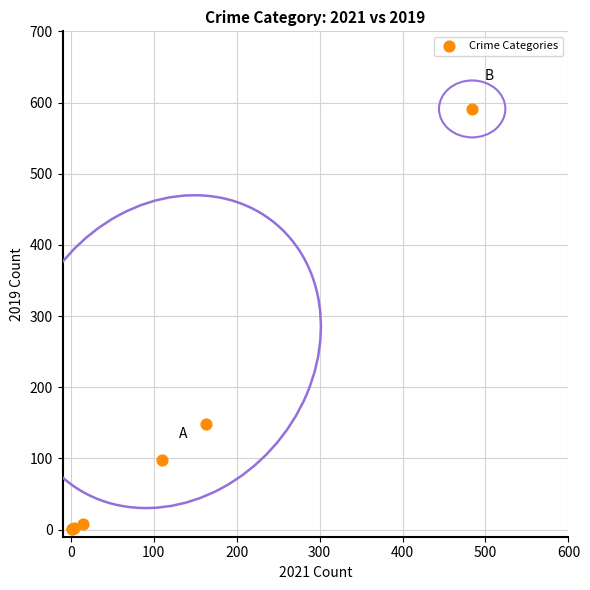

What Y value in the scatter plot is closest to 296?

148